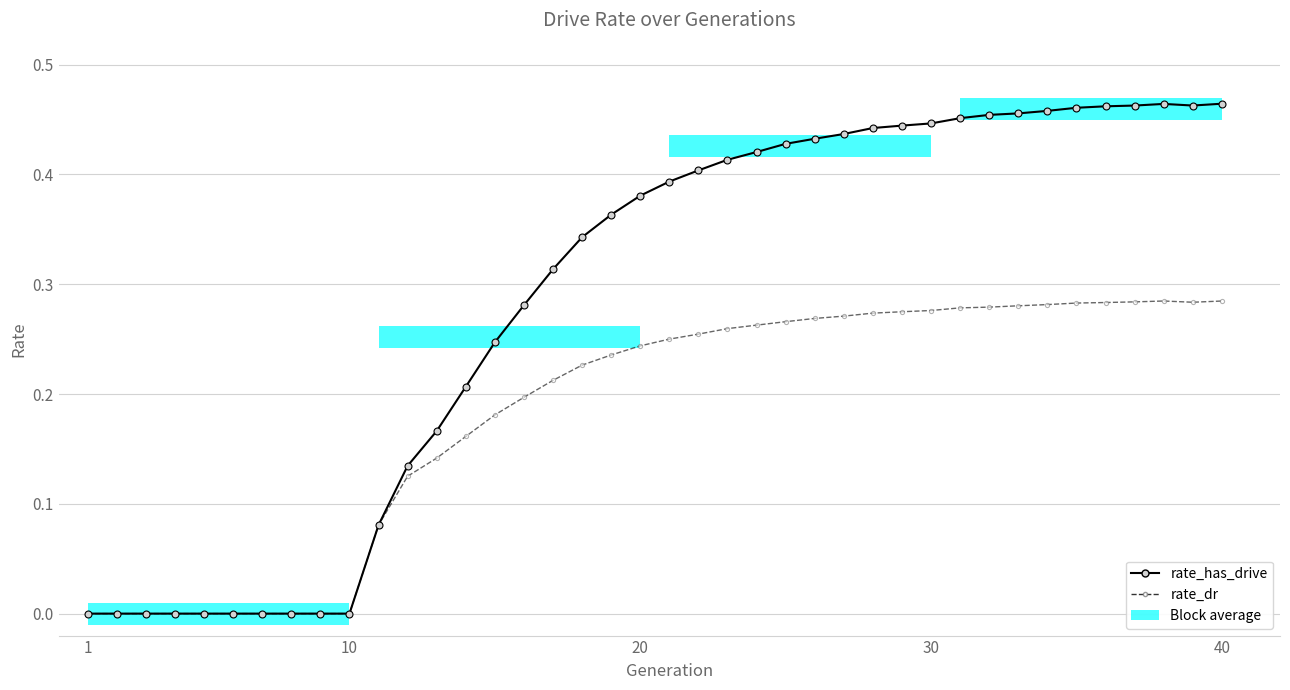

True or false: rate_has_drive and rate_dr intersect in this chart.

False